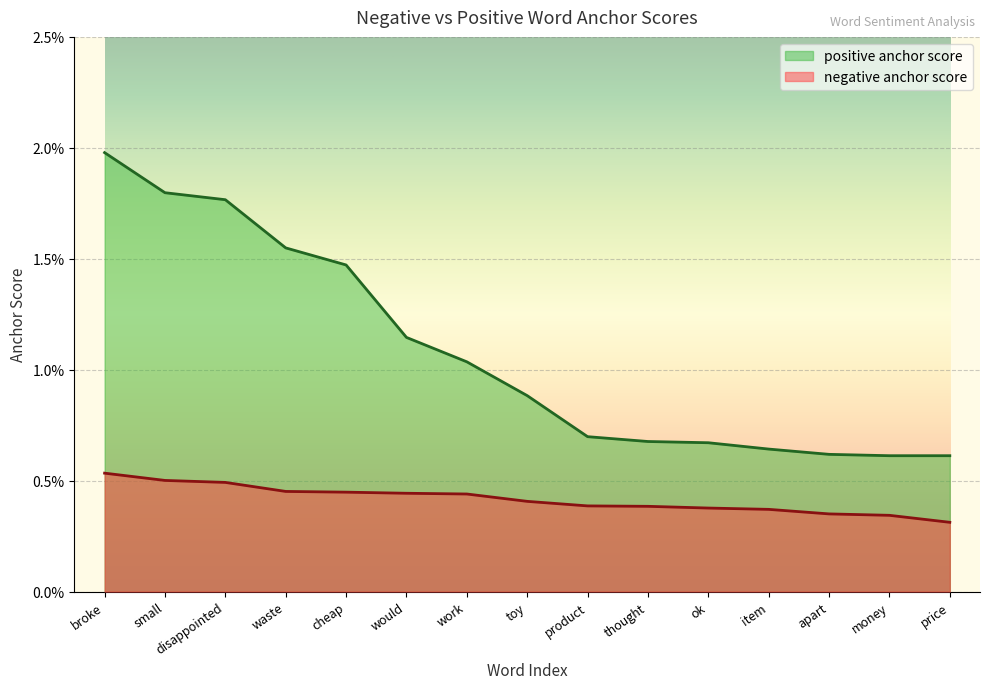

Where is negative anchor score nearest to the value 0?

price